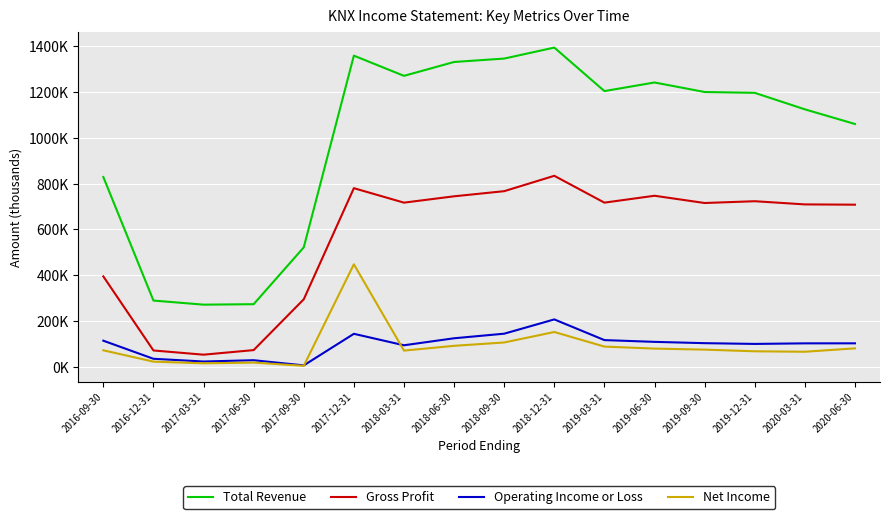

Does the chart display data point markers on the line(s)?

No